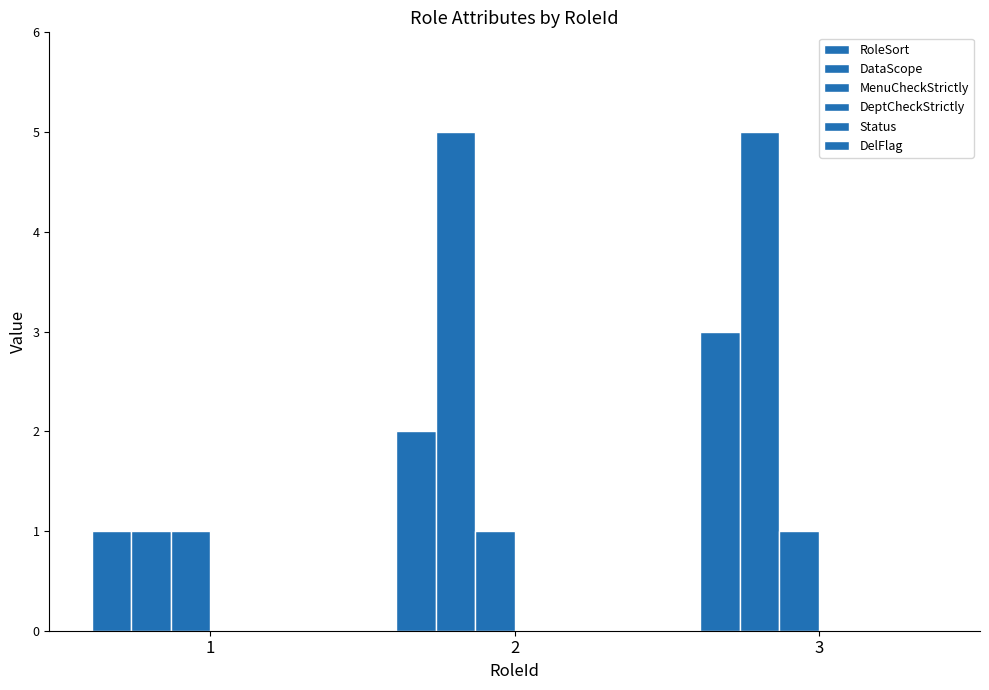

Read the MenuCheckStrictly value at 3.

1